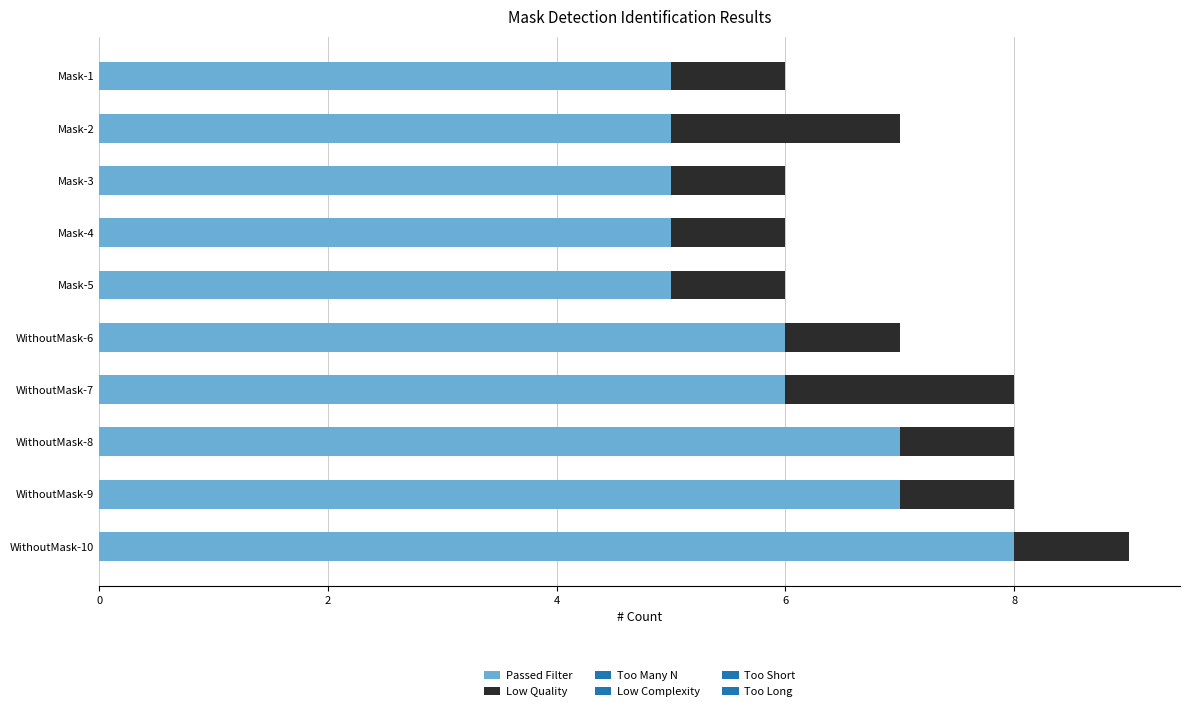

What is the total value across all series at WithoutMask-7?

8